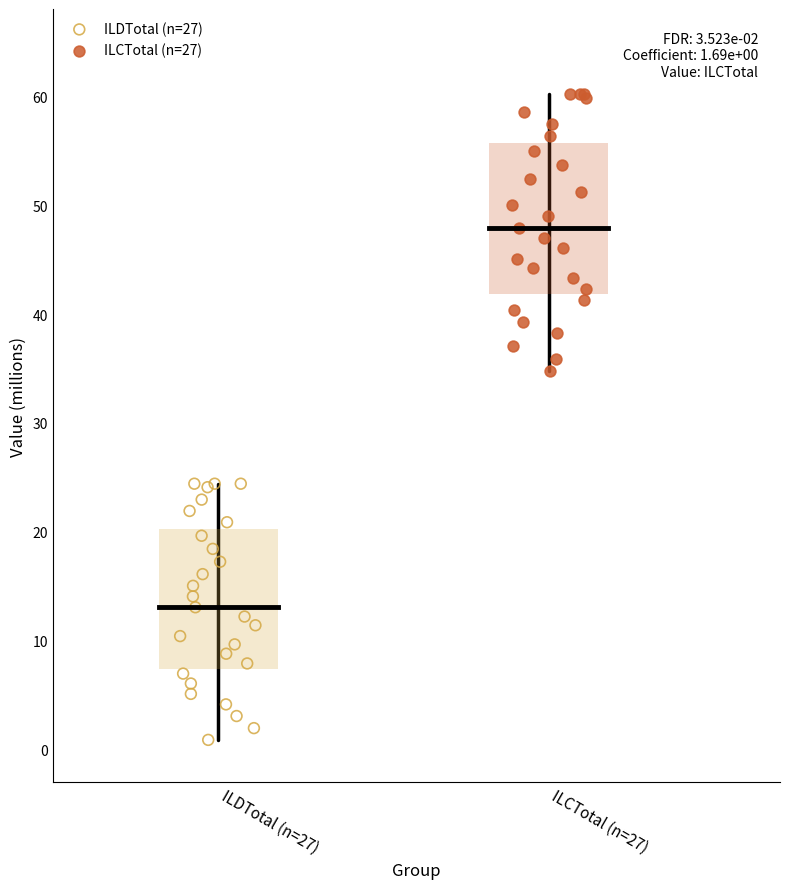

Which series contains the lowest Y value?

ILDTotal (n=27)